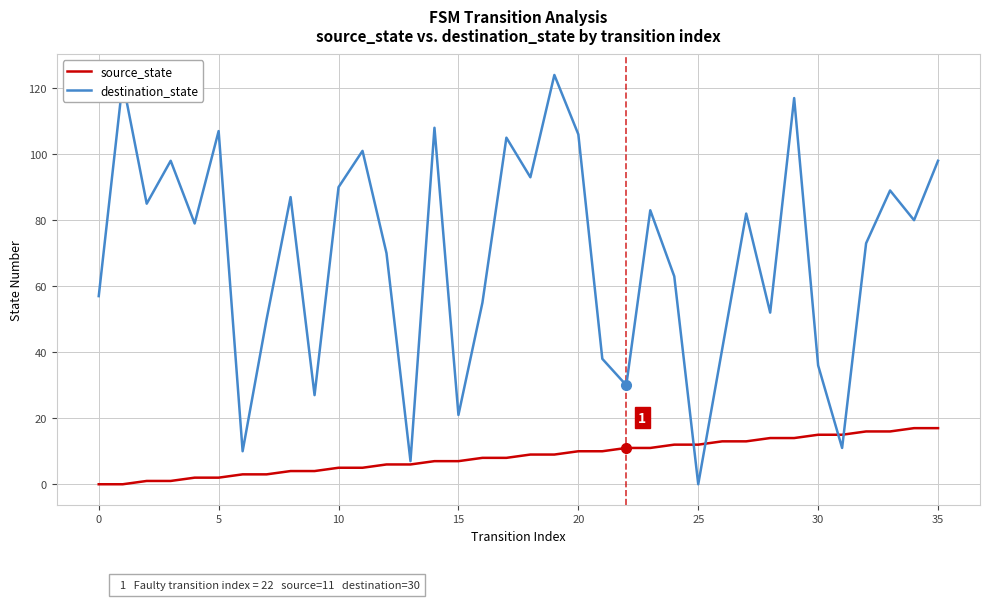

List the series in order of their overall mean, lowest first.

source_state, destination_state